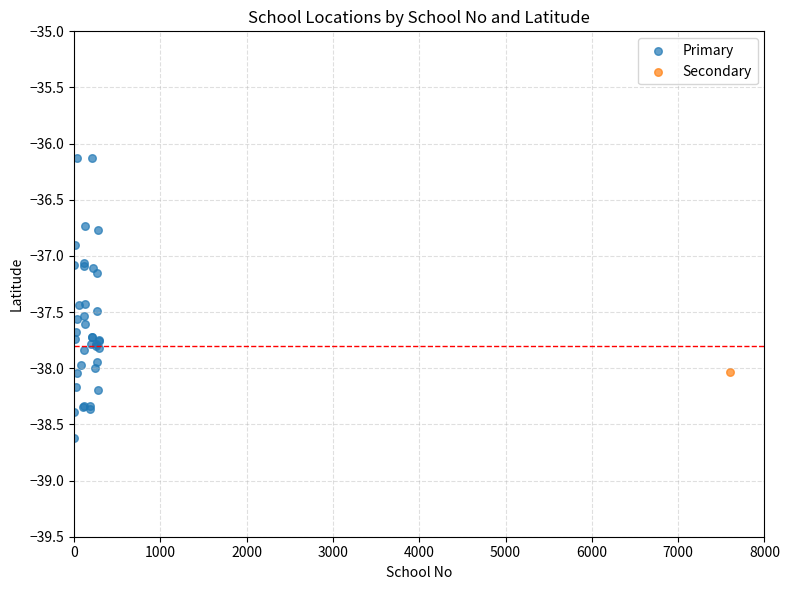

What are all the series names shown in the legend?

Primary, Secondary